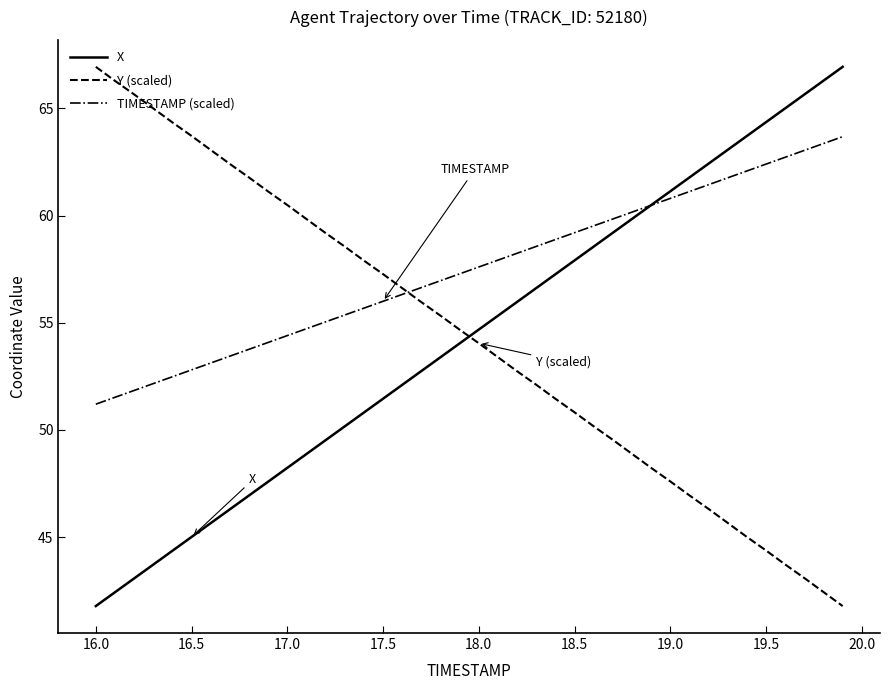

What is the difference between the second highest and minimum values in the TIMESTAMP (scaled) series?

12.2